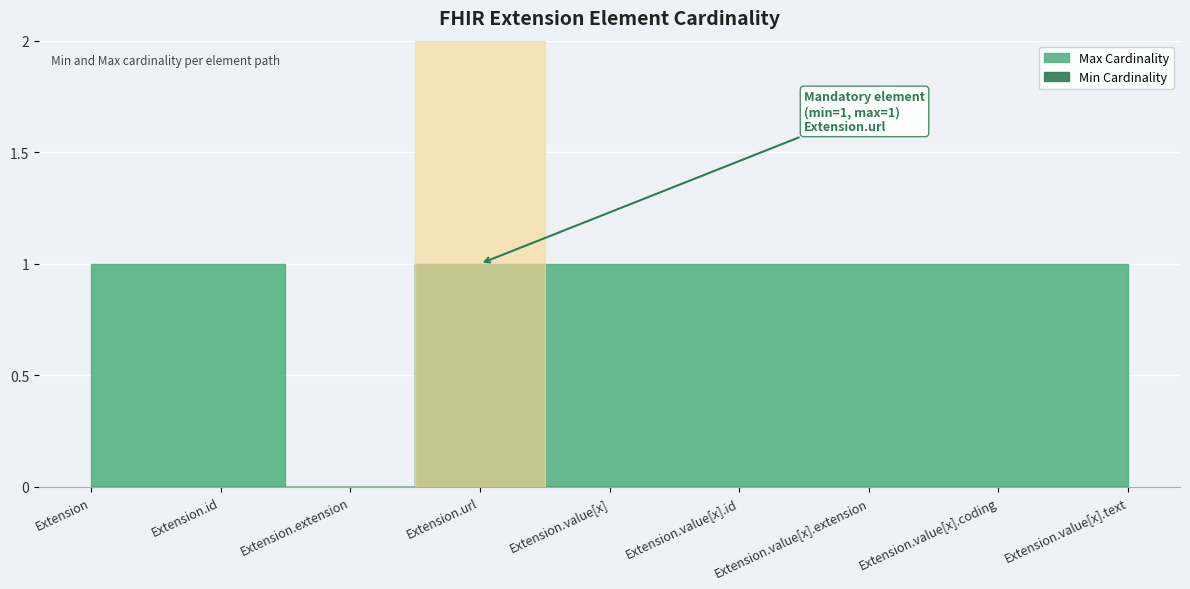

True or false: Max Cardinality has more than 0 interior local peaks.

False